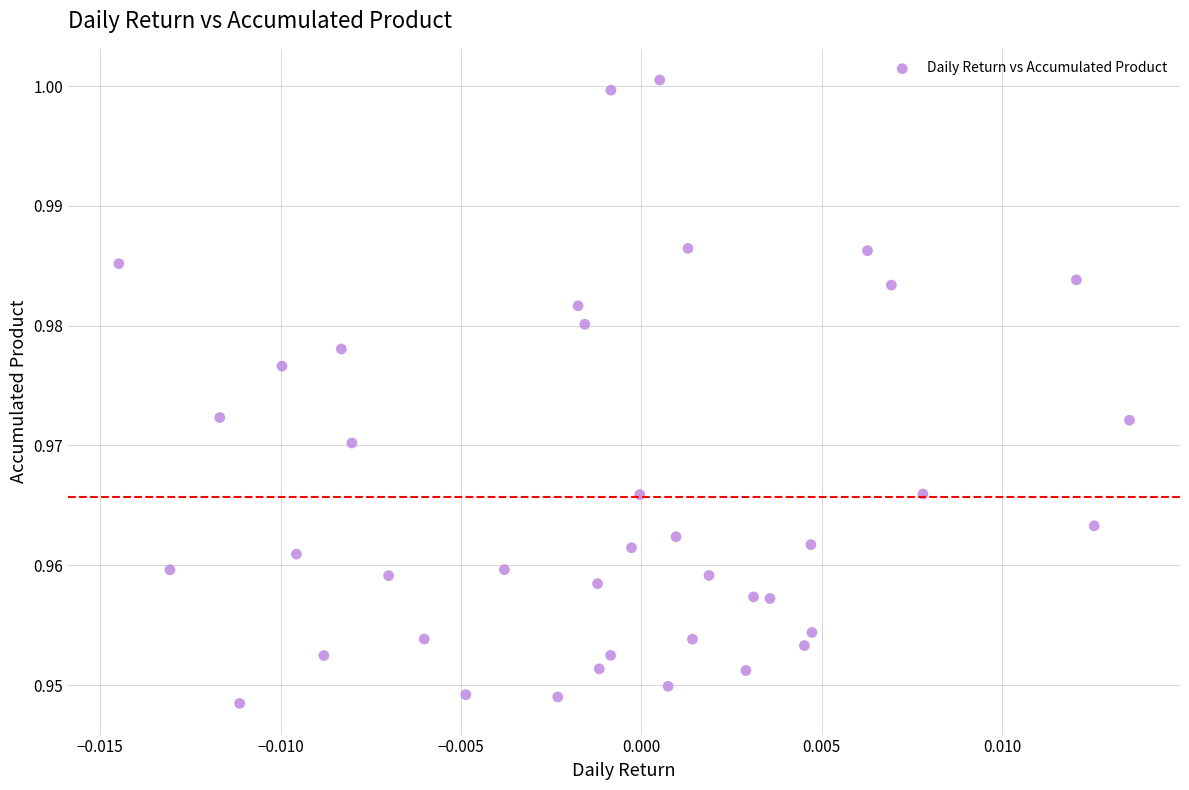

How many data points are displayed?

40